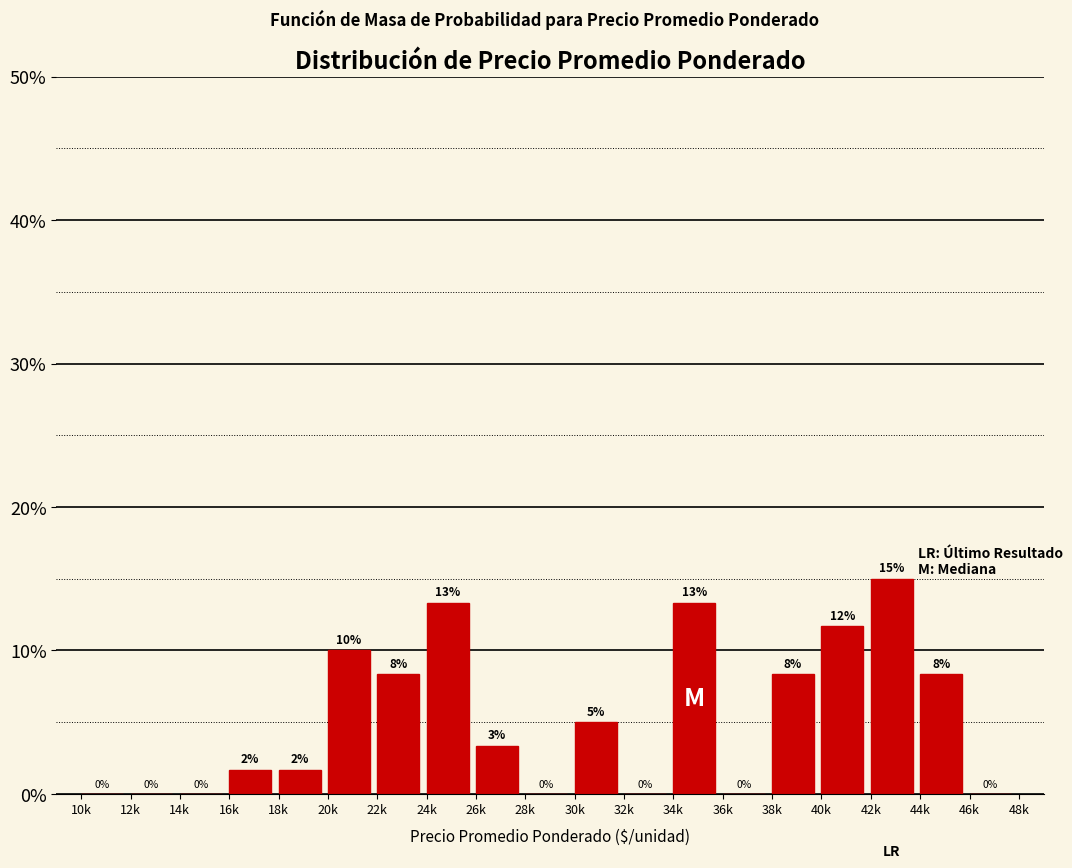

What is the maximum value shown in the chart?

15.0